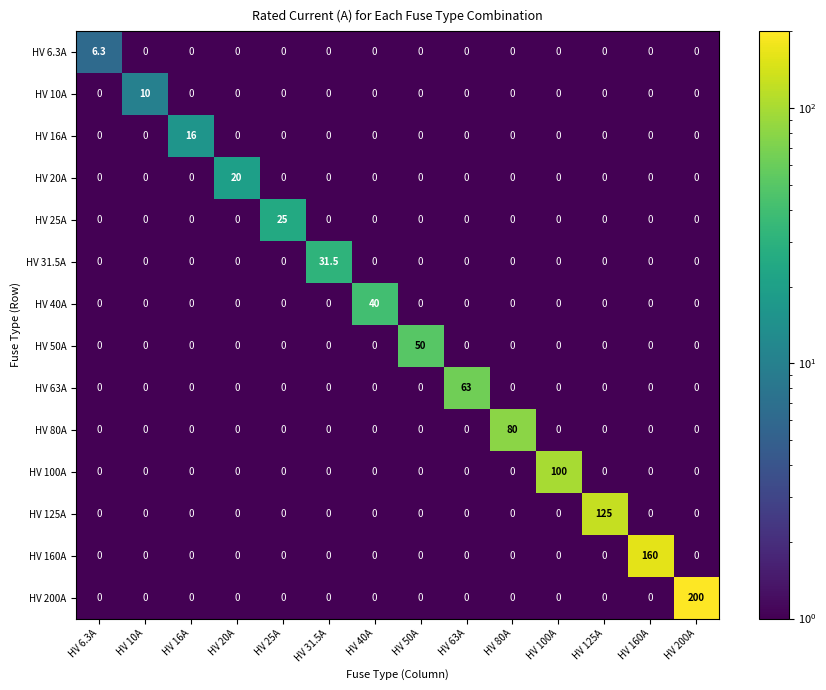

Rank the series by their maximum value, from lowest to highest.

HV 6.3A, HV 10A, HV 16A, HV 20A, HV 25A, HV 31.5A, HV 40A, HV 50A, HV 63A, HV 80A, HV 100A, HV 125A, HV 160A, HV 200A